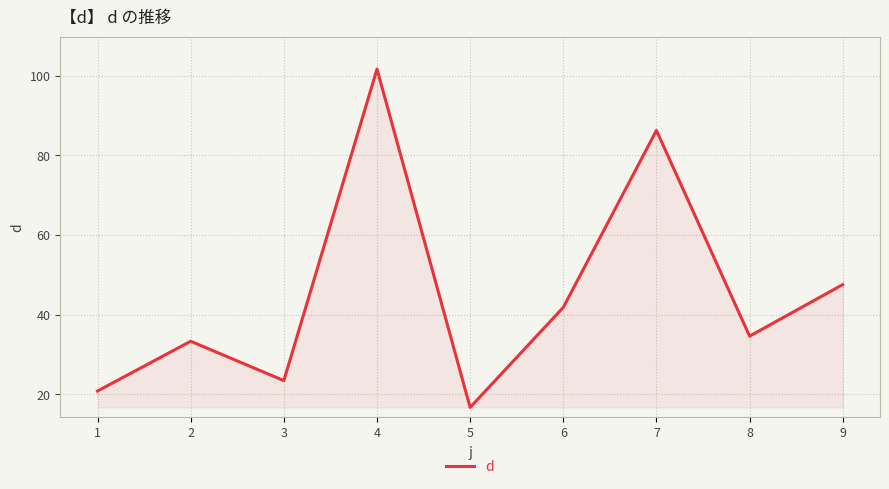

What value does the data have at 6?

41.8